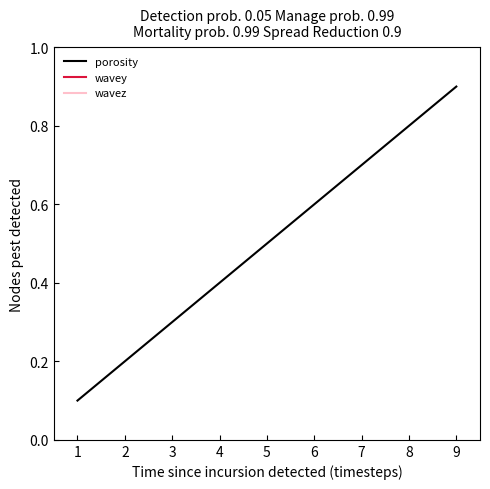

How many categories are shown in the chart?

9